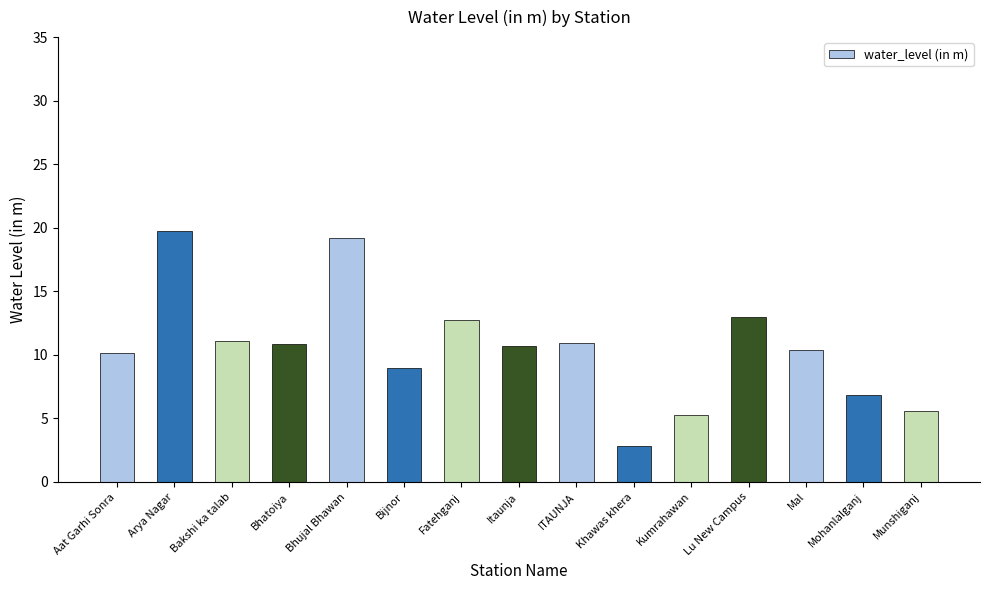

Which category has the highest value across all series?

Arya Nagar